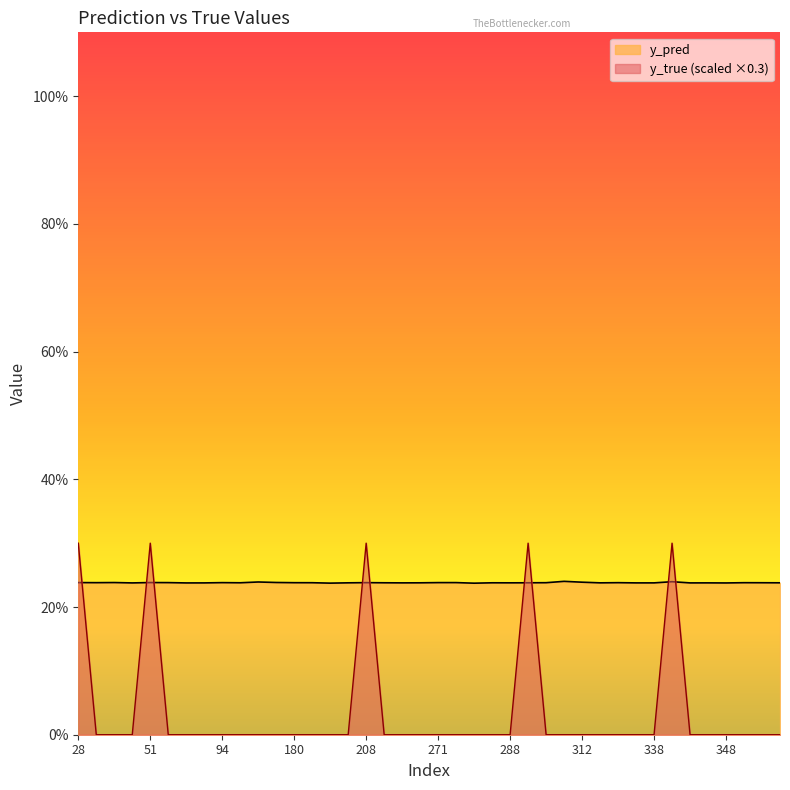

What is the maximum value for y_true?

0.3